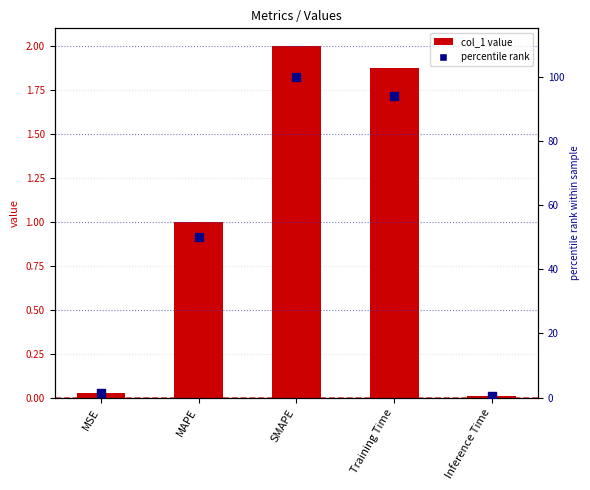

At how many categories does at least one series exceed 70?

2